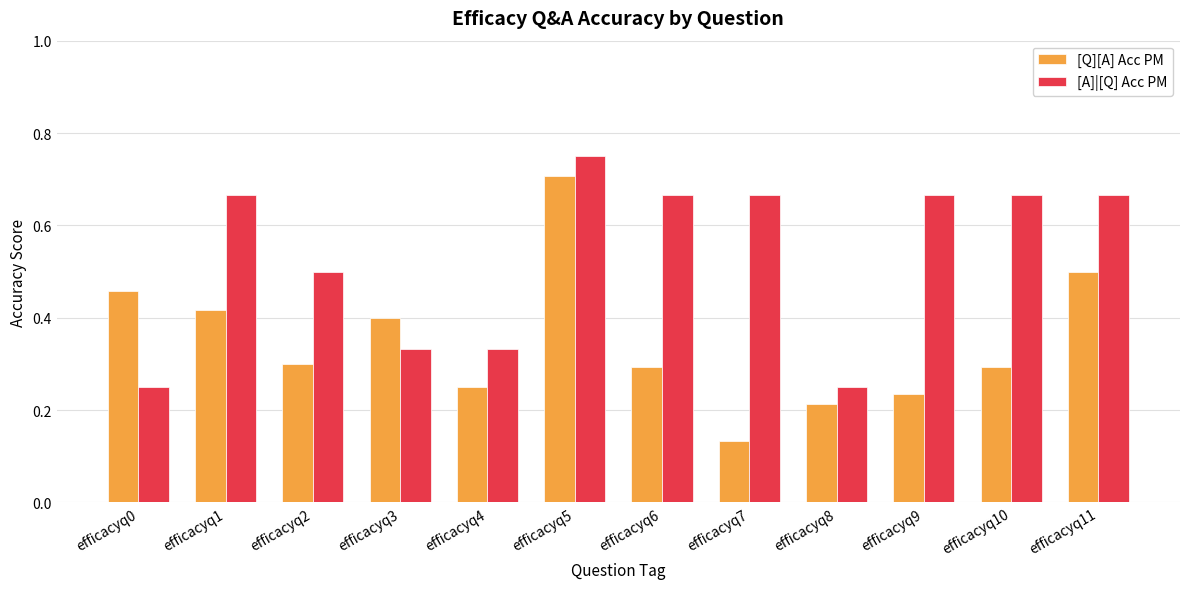

Are the bars grouped side by side (vs. stacked)?

Yes